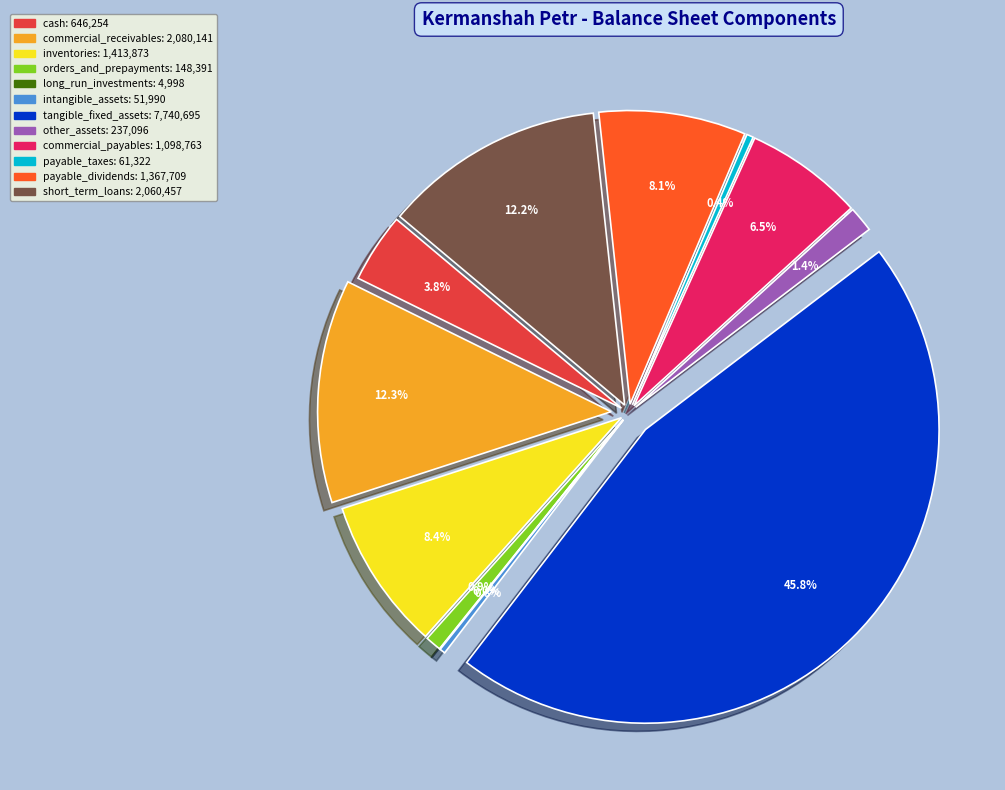

True or false: short_term_loans accounts for 23% of the total.

False